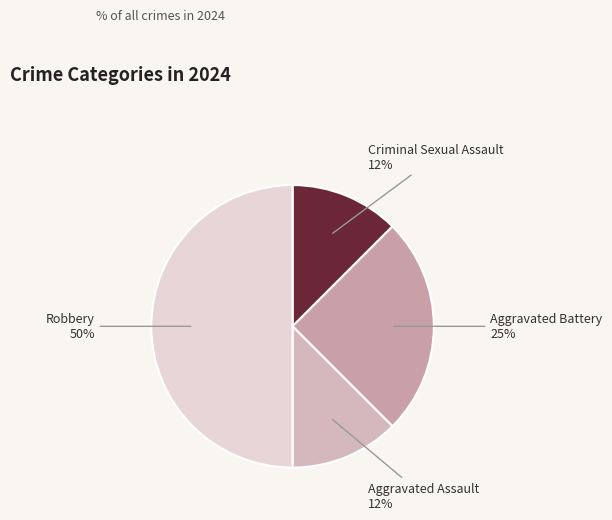

To the nearest percent, what is the average slice percentage?

25%